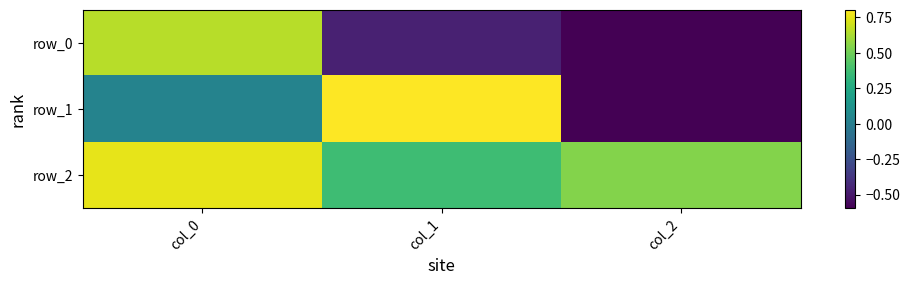

At col_1, list the series in order from smallest to largest.

row_0, row_2, row_1